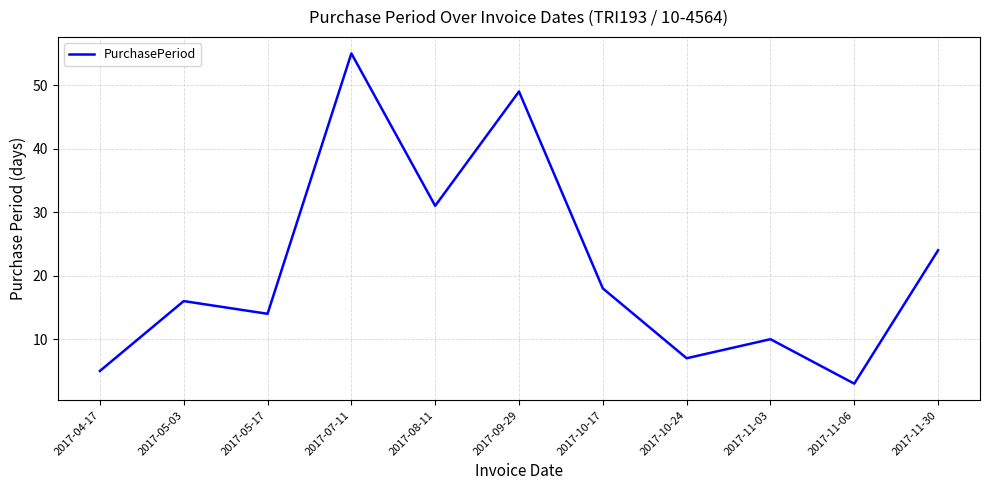

Where is the data nearest to the value 29?

2017-08-11